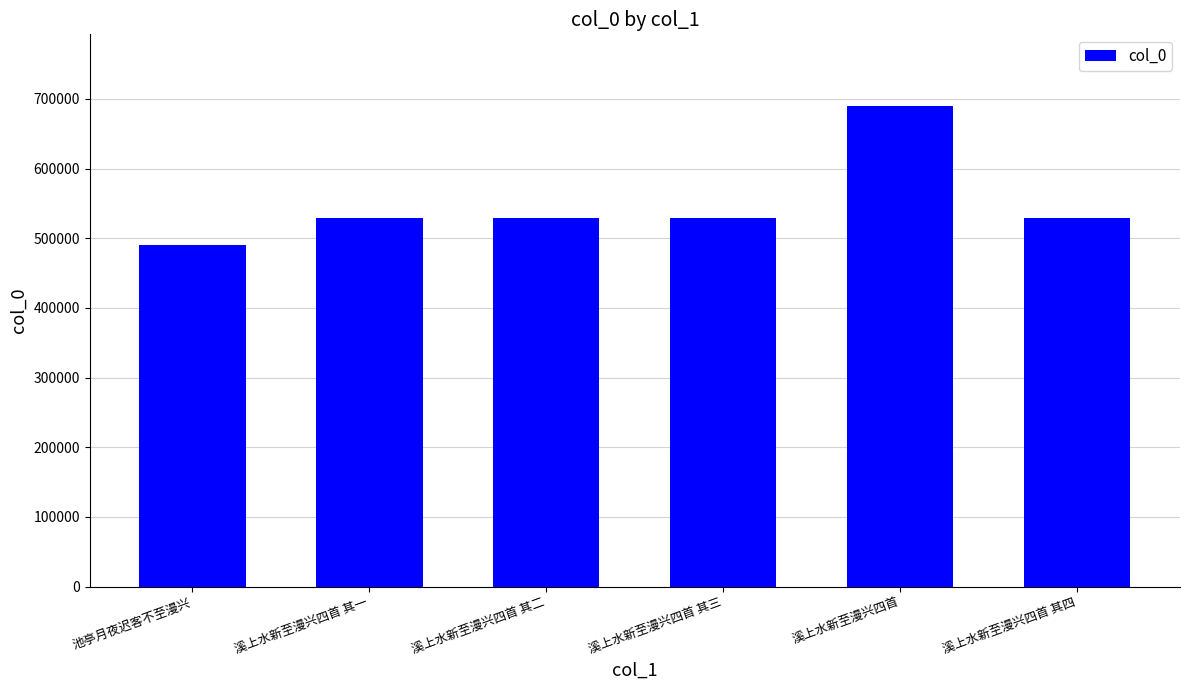

Read the value at 溪上水新至漫兴四首 其三.

528683